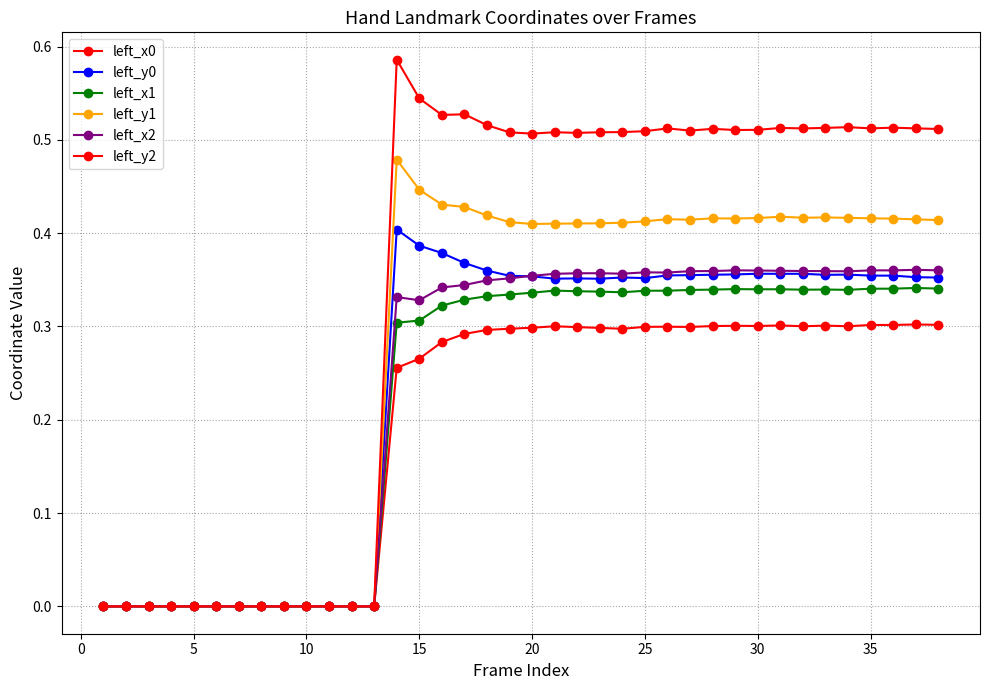

What is the sum of all left_y2 values?

12.9